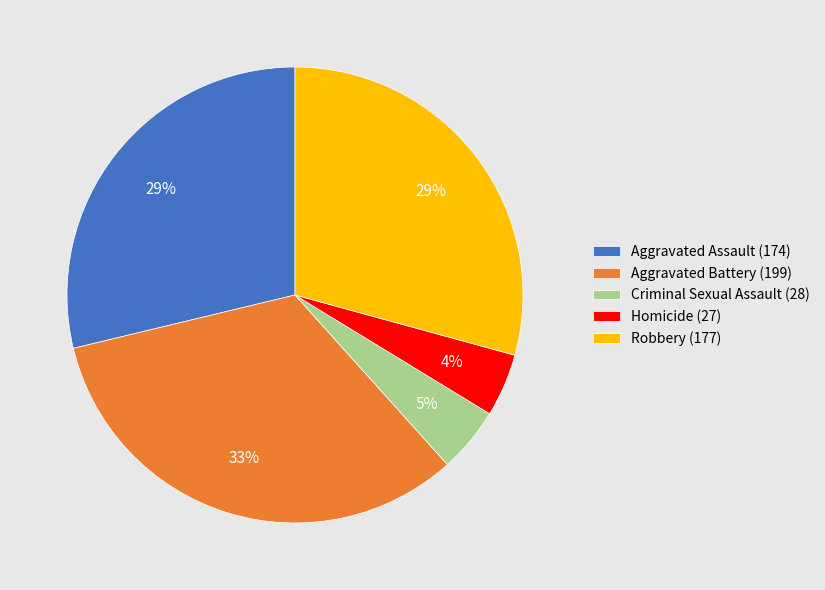

Is there any slice that represents more than half of the pie?

No